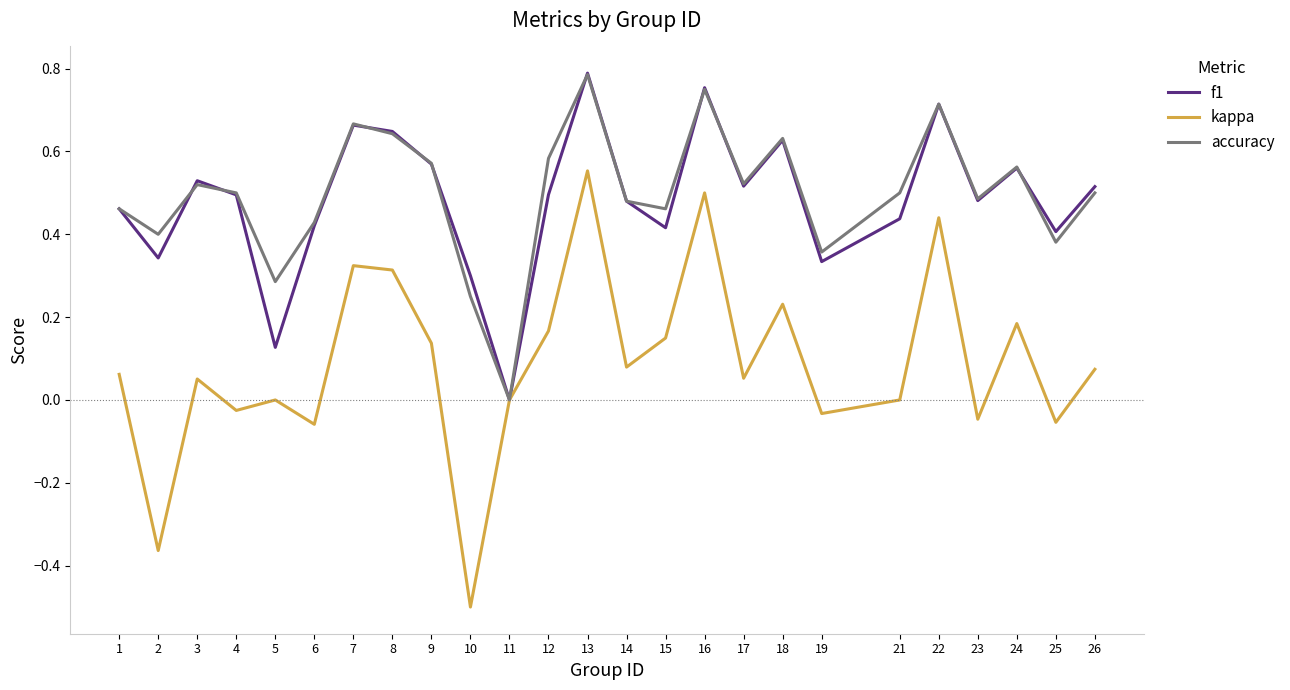

What is the smallest value displayed?

-0.5